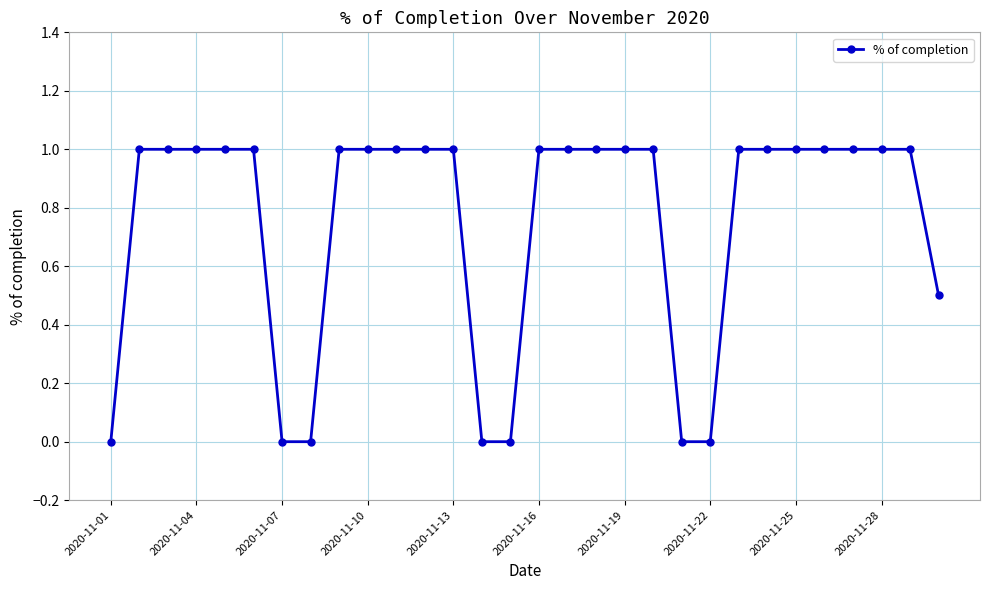

What is the value of the 13th point from the left?

1.0